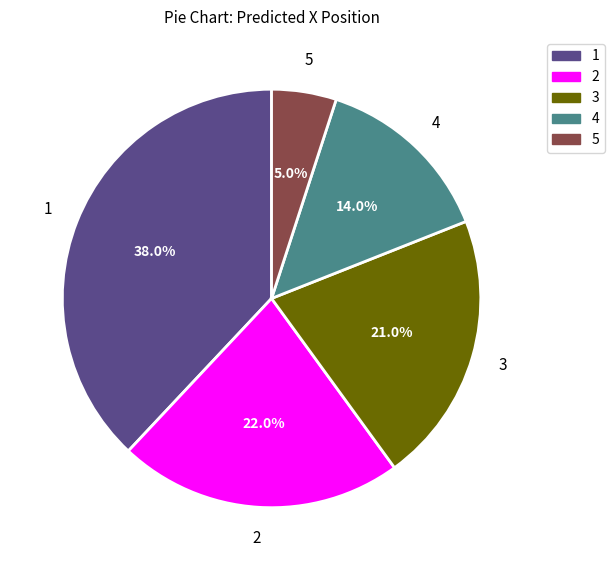

The 5 slice represents 1% of the pie. True or false?

False